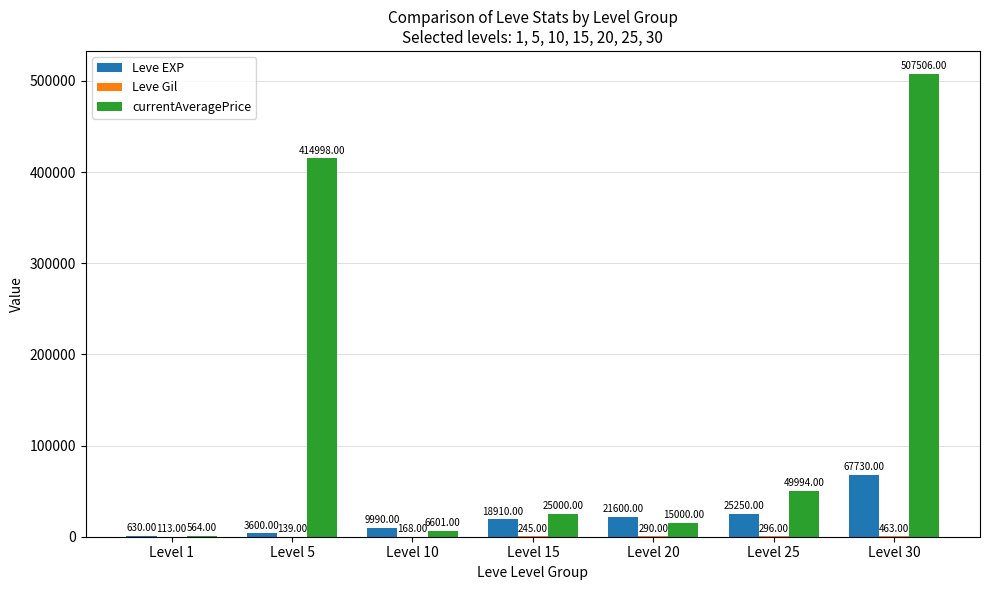

What is the total value across all series at Level 30?

575699